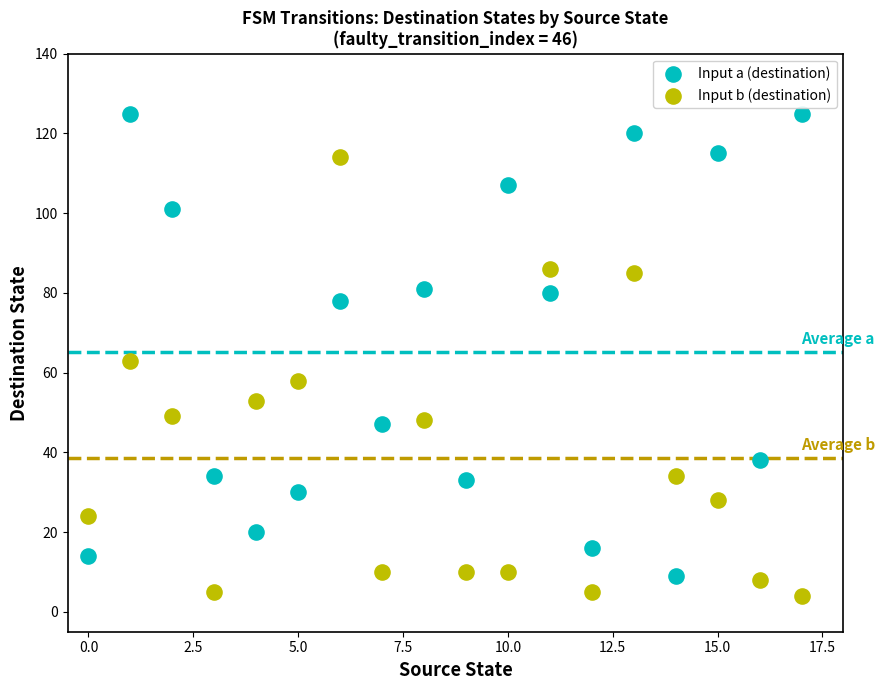

Which series has the widest spread of Y values?

Input a (destination)